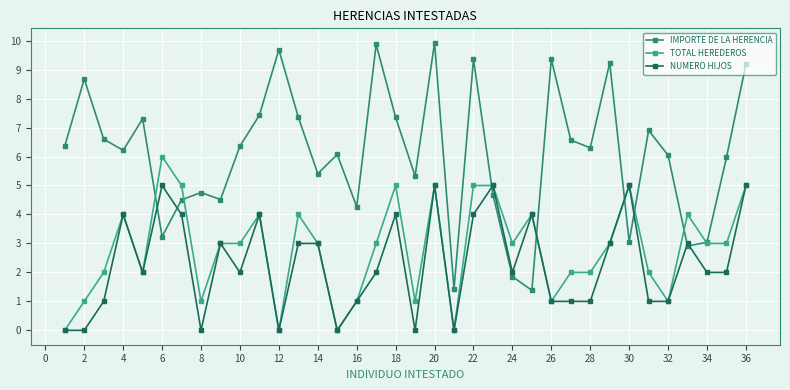

List the series in order of their peak value, lowest first.

NUMERO HIJOS, TOTAL HEREDEROS, IMPORTE DE LA HERENCIA